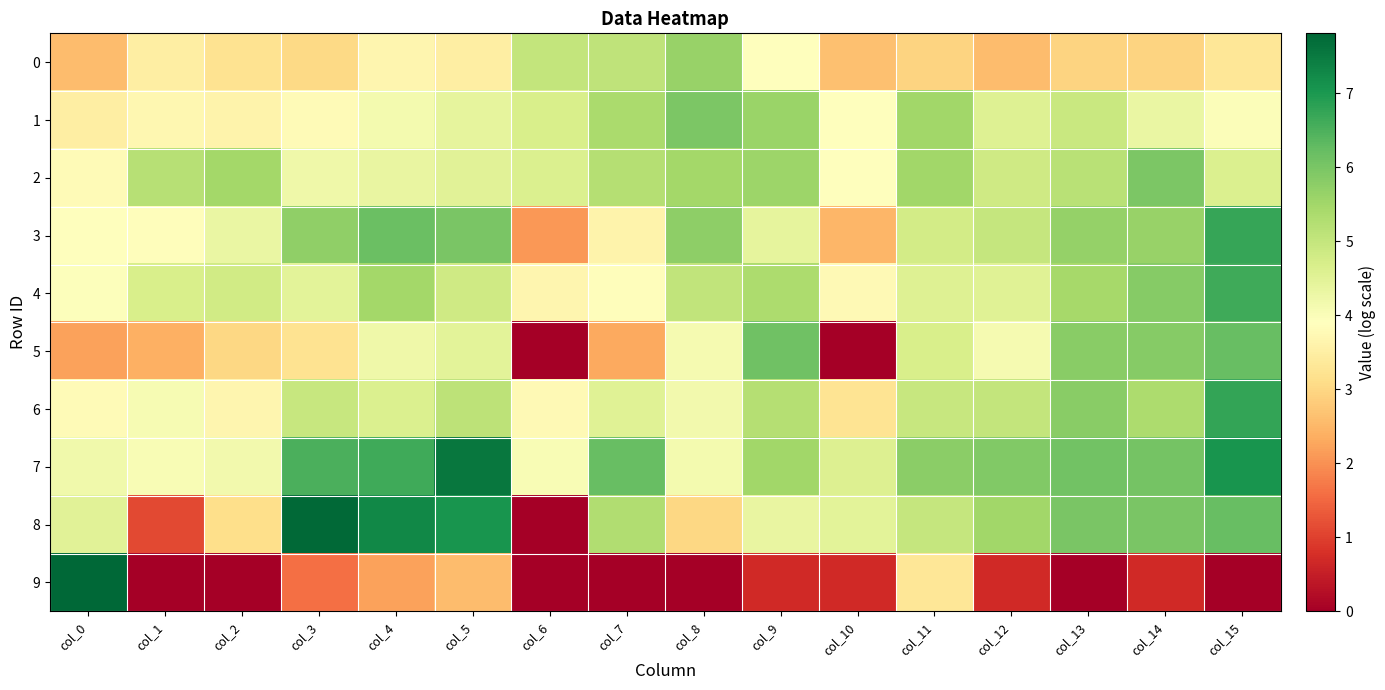

What is the difference between the highest and lowest values at col_6?

5.0